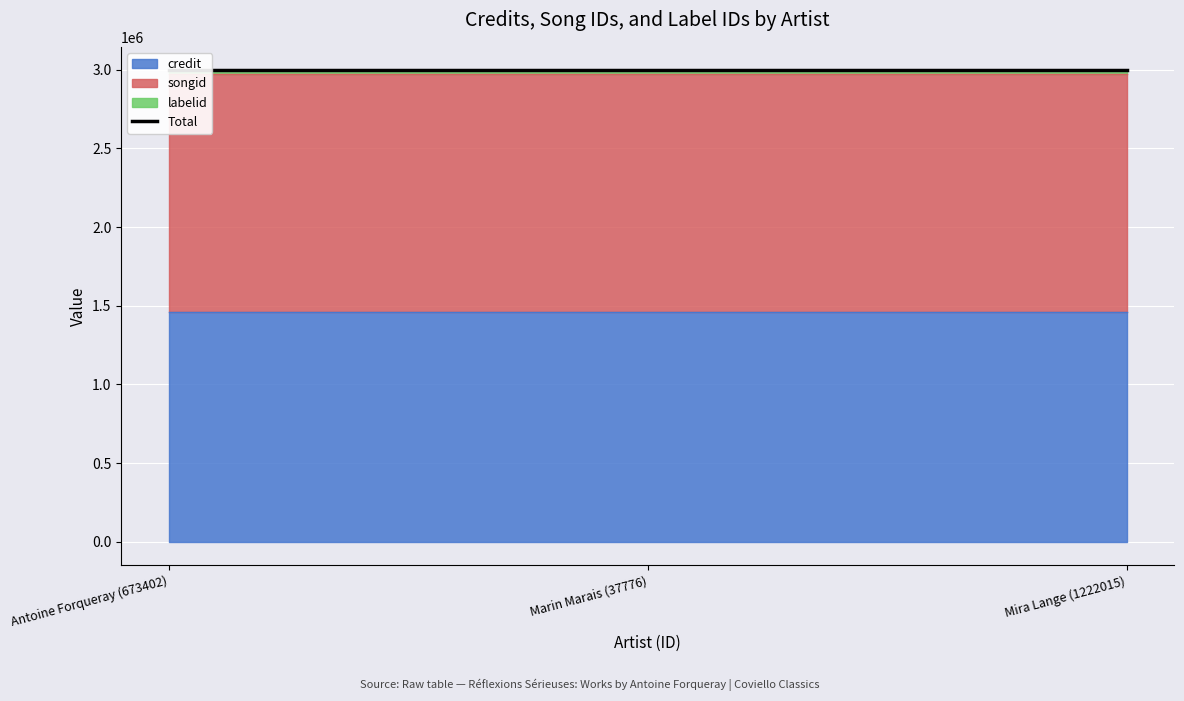

What is the average value of the songid series?

1513774